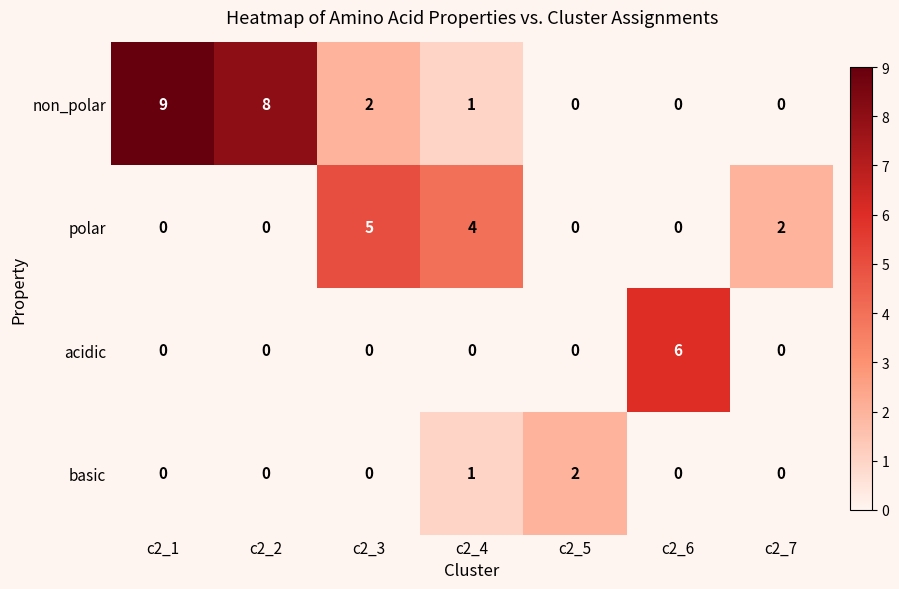

The value of basic at c2_4 is 0. True or false?

False